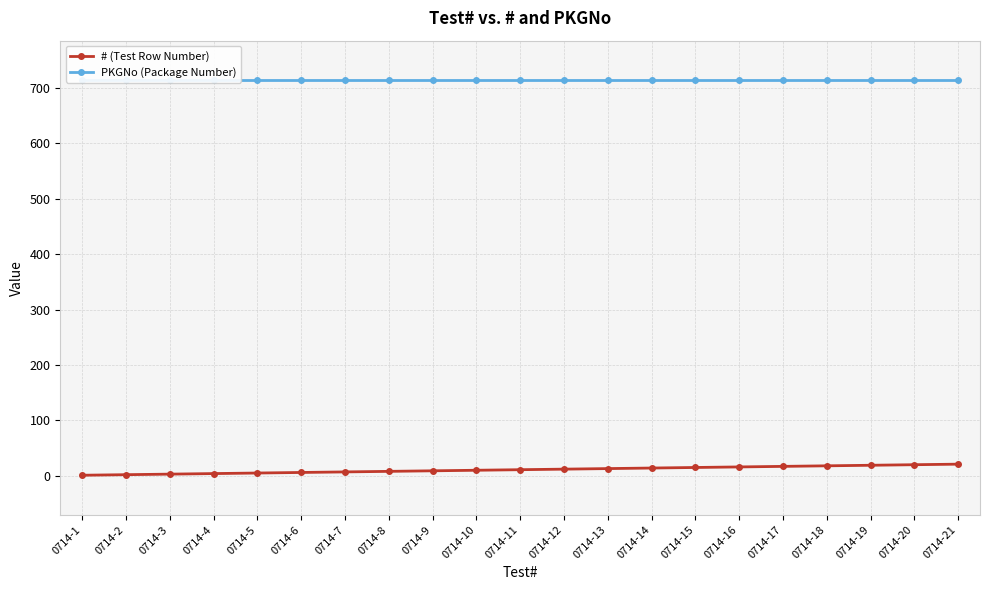

Is it true that # (Test Row Number) equals 14 at 0714-9?

False